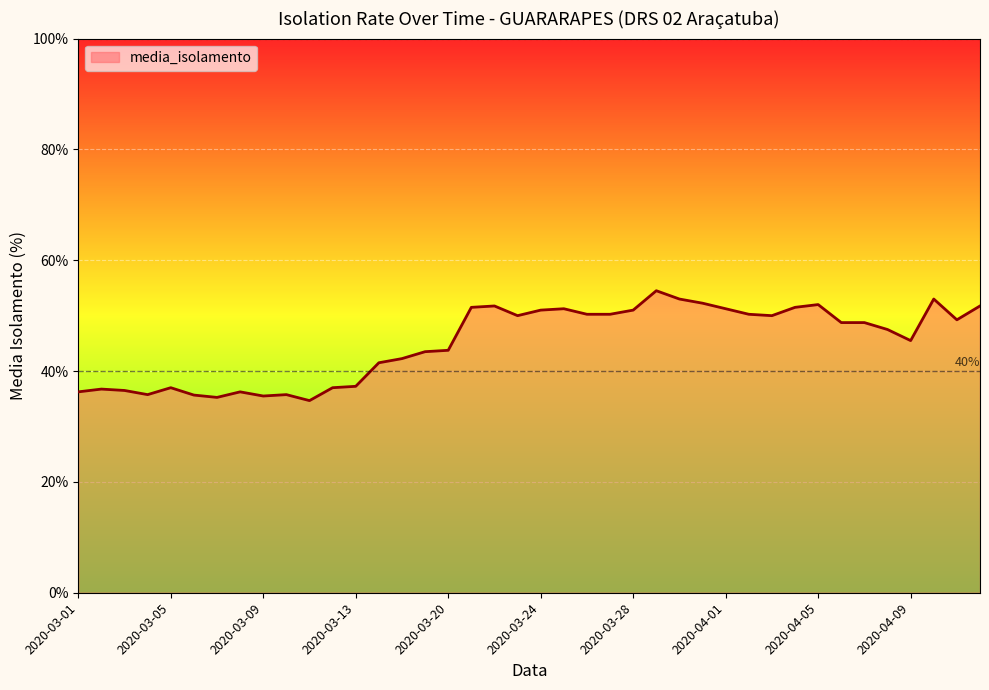

What is the greatest value displayed?

54.5